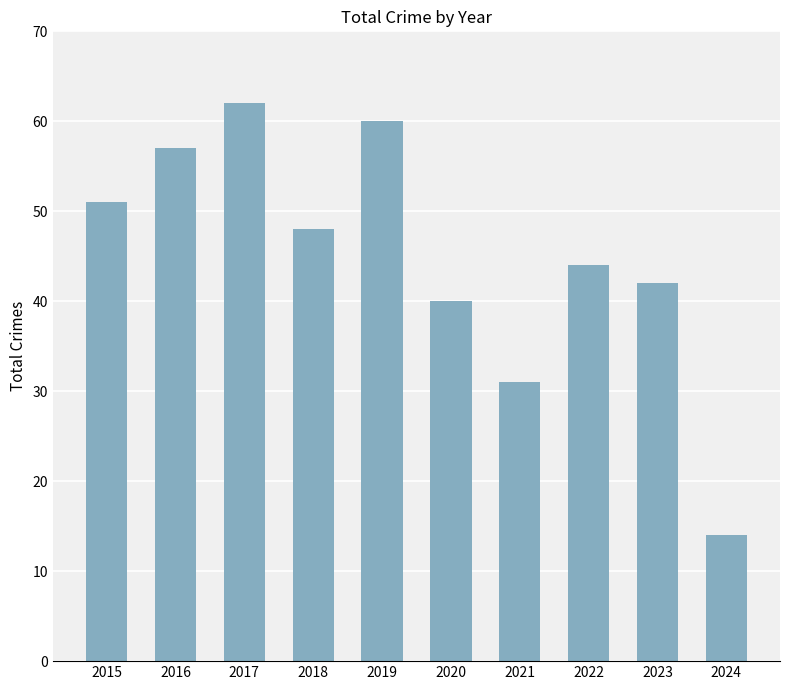

Rank the categories by value from lowest to highest.

2024, 2021, 2020, 2023, 2022, 2018, 2015, 2016, 2019, 2017